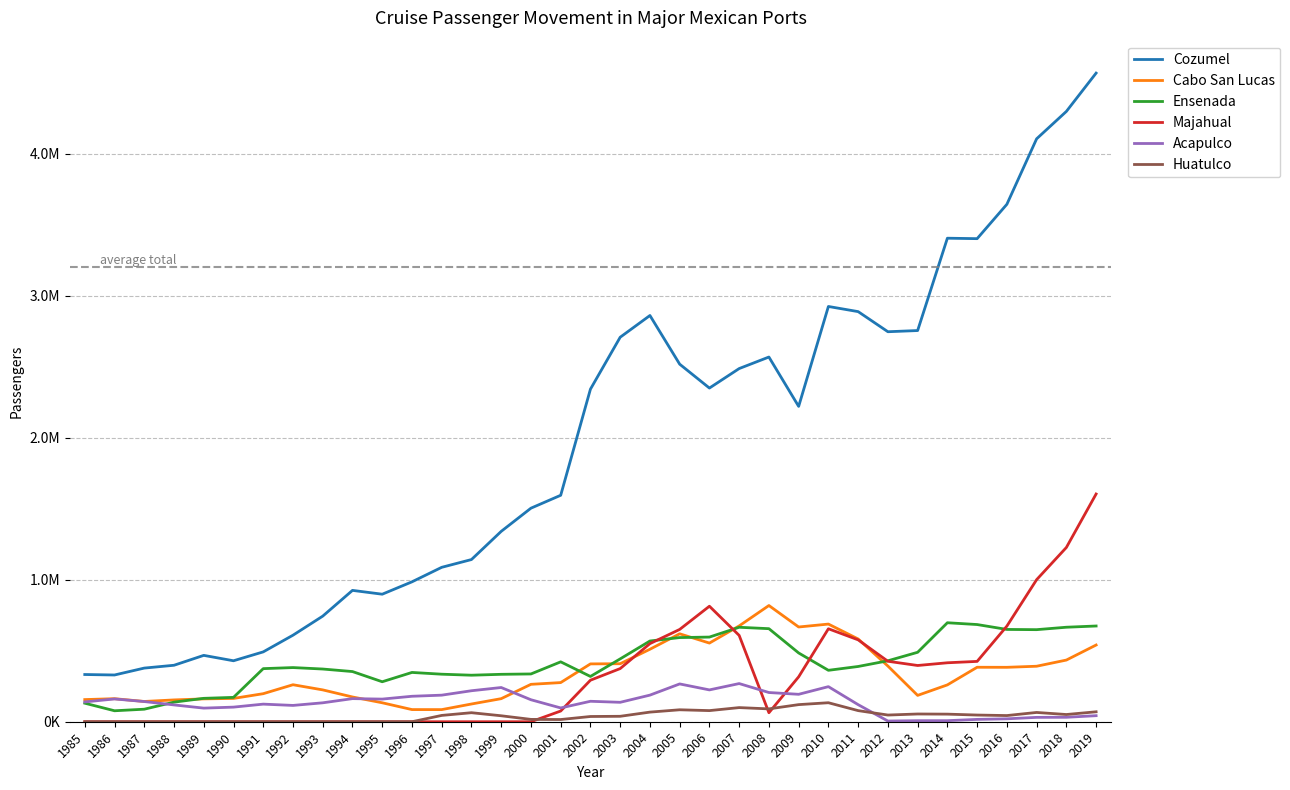

What are all the series names shown in the legend?

Cozumel, Cabo San Lucas, Ensenada, Majahual, Acapulco, Huatulco